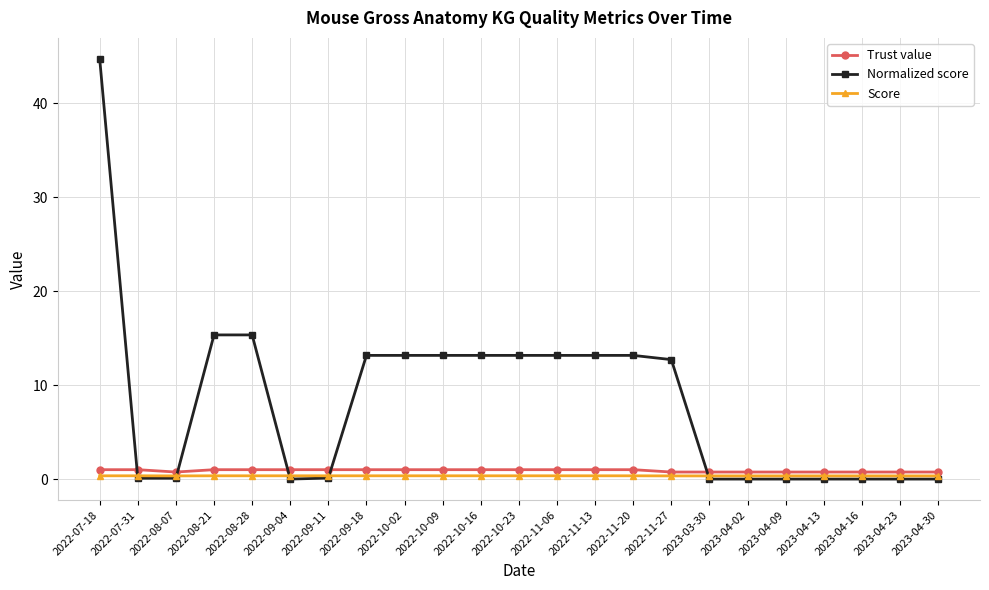

Is it true that Normalized score equals 26.9 at 2023-04-23?

False